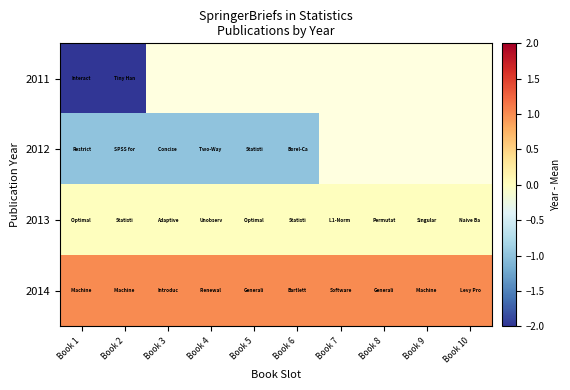

Which category has the lowest value across all series?

Book 1